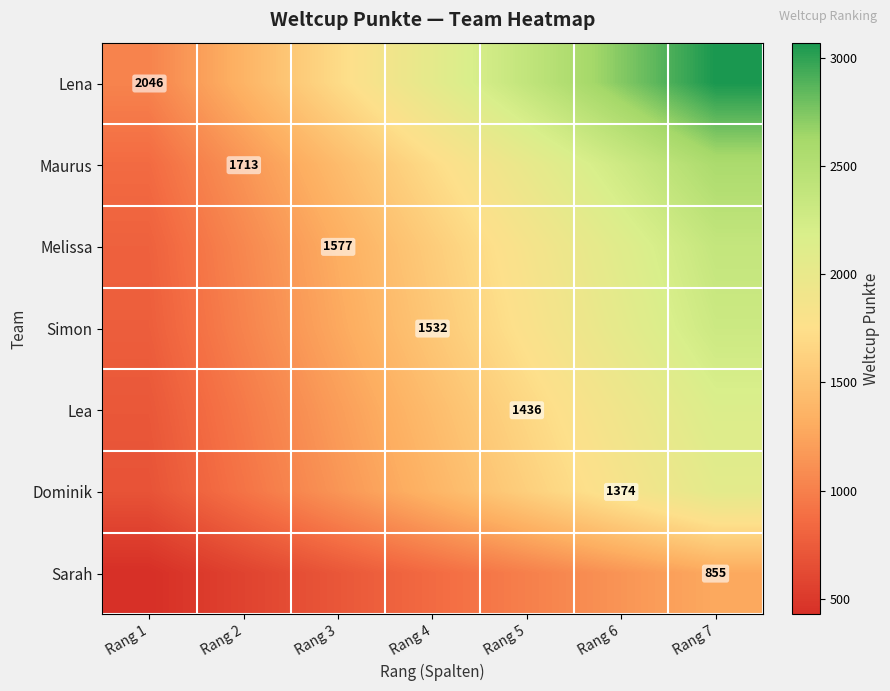

Rank the series by their maximum value, from highest to lowest.

Lena, Maurus, Melissa, Simon, Lea, Dominik, Sarah